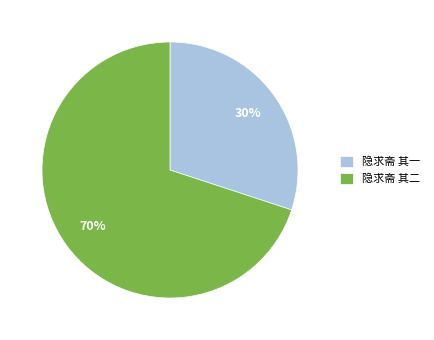

True or false: 隐求斋 其二 accounts for 21% of the total.

False